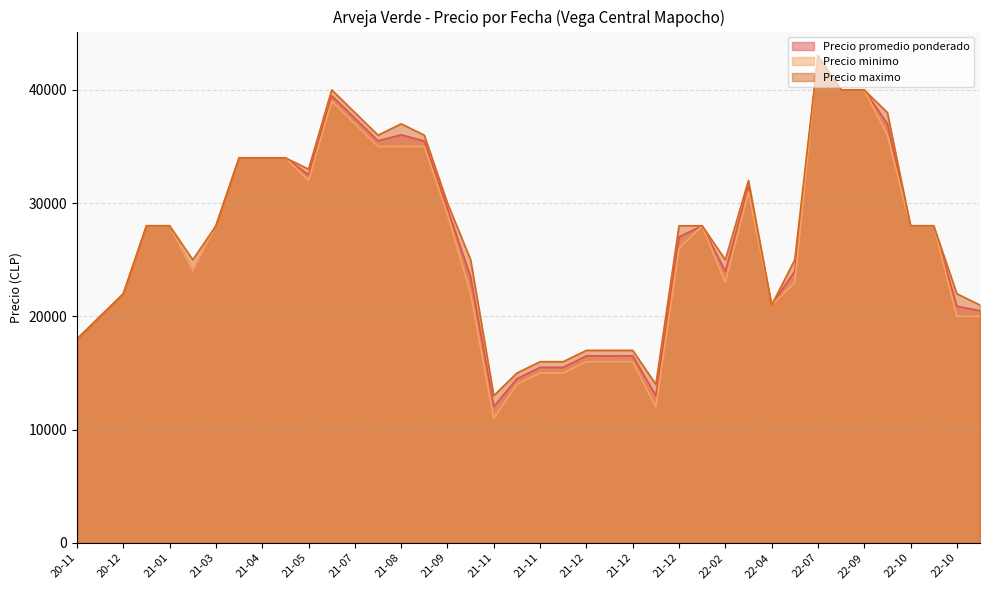

At which category is the sum across all series the highest?

22-07